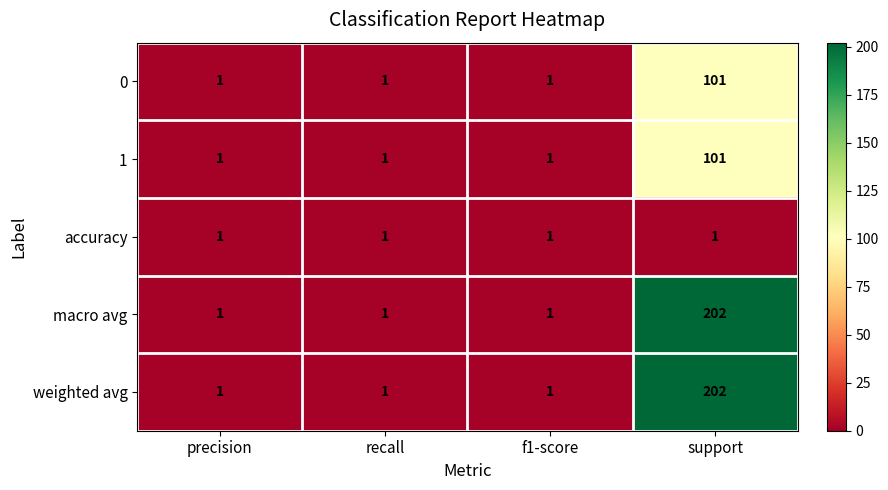

Reading left to right, extract all data points from this chart.

0: 1	1	1	101
1: 1	1	1	101
accuracy: 1	1	1	1
macro avg: 1	1	1	202
weighted avg: 1	1	1	202